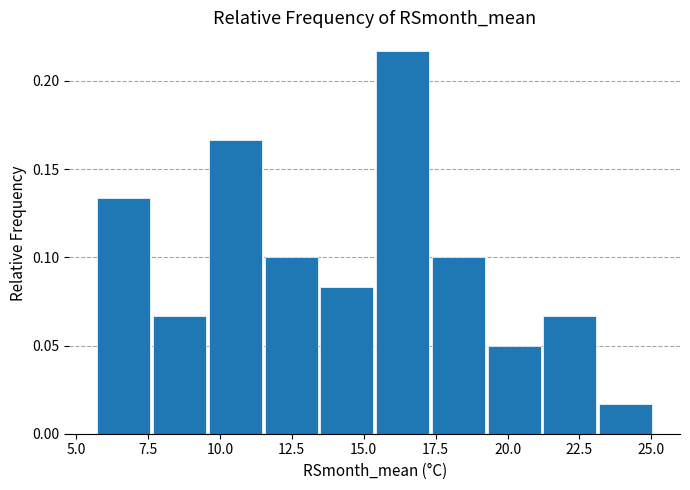

Read against the x-axis, roughly where is the centre of the tallest bar?

16.5